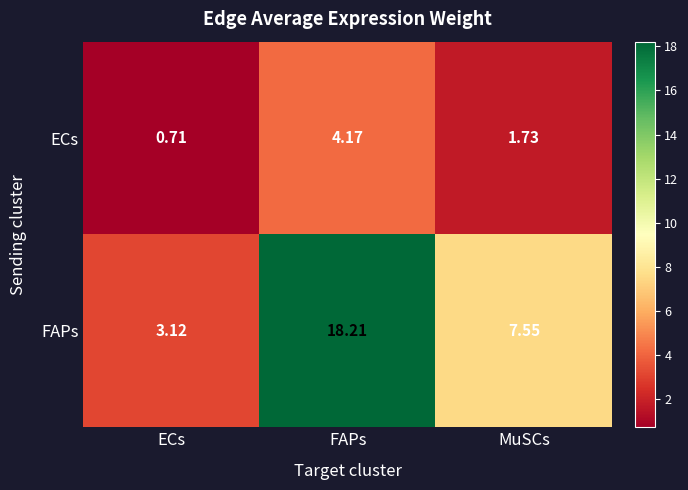

At which category is the sum across all series the highest?

FAPs